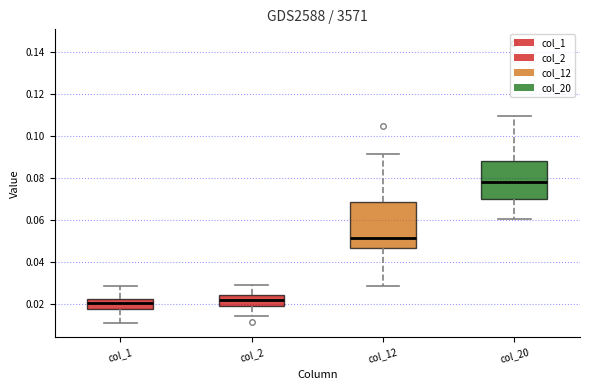

Reading left to right, read every box against the y-axis: the position of its median line, the range the box covers, and the ends of its whiskers. The values are not printed on the chart, so give them approximately, as read against the axis.

col_1: median 0.020, box 0.018 to 0.022, whiskers 0.010 to 0.028
col_2: median 0.022, box 0.020 to 0.024, whiskers 0.014 to 0.030
col_12: median 0.052, box 0.046 to 0.068, whiskers 0.028 to 0.092
col_20: median 0.078, box 0.070 to 0.088, whiskers 0.060 to 0.110